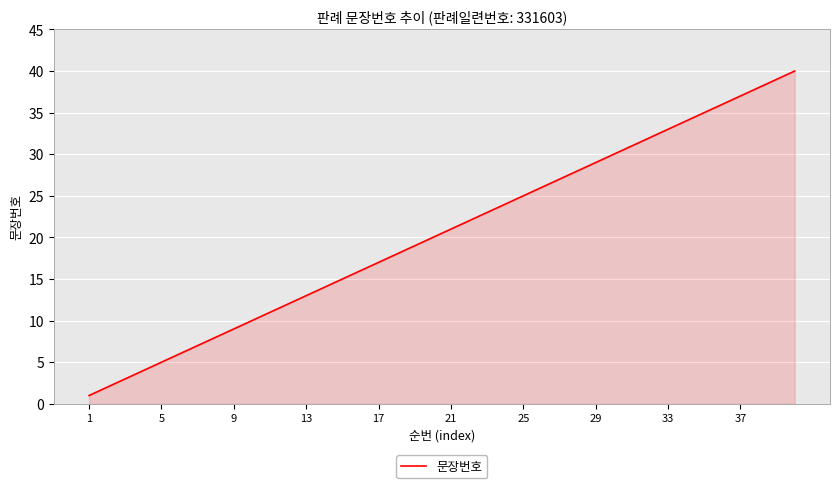

How many lines are shown in the chart?

1